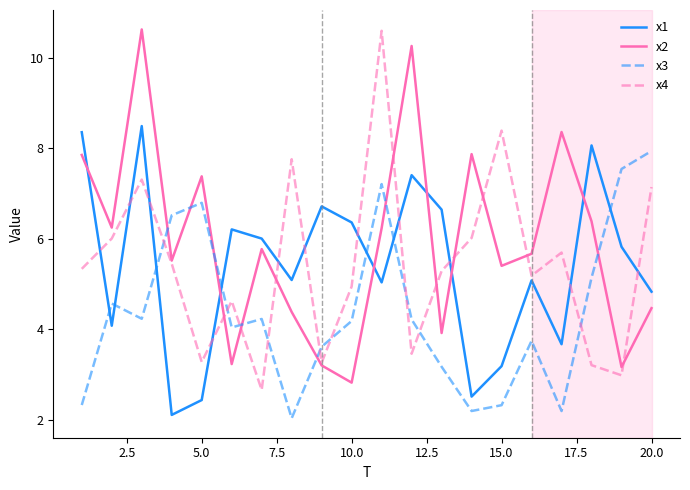

True or false: x4 and x3 intersect in this chart.

True